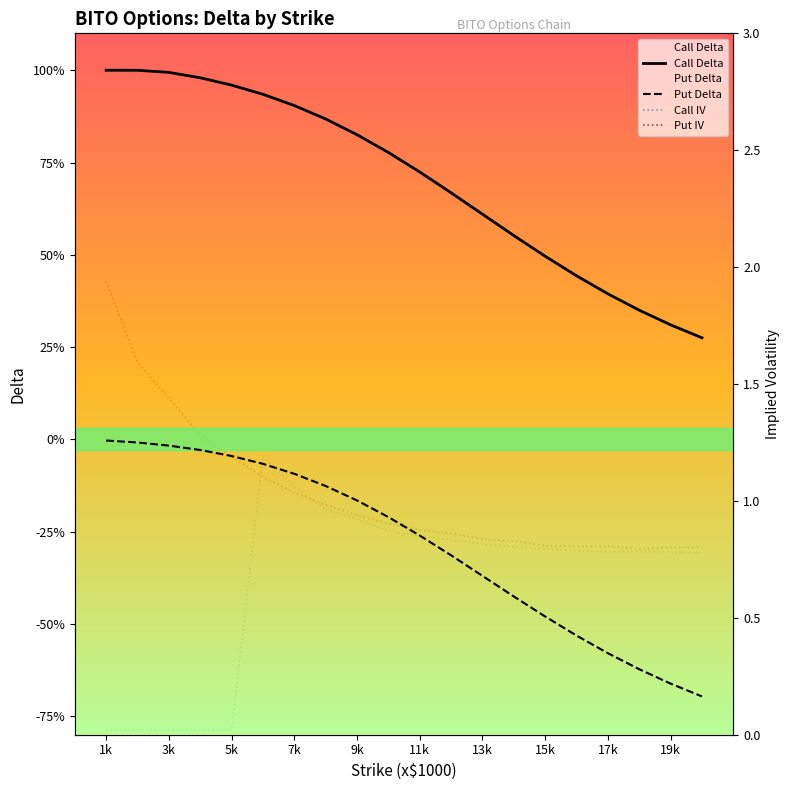

What is the spread (max minus min) of values at 19k?

1.5